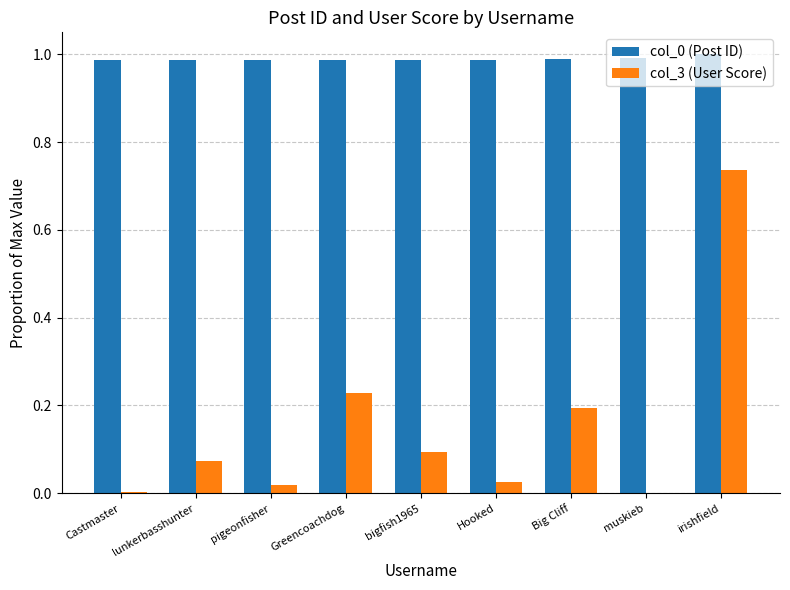

Is the value of col_3 (User Score) at Greencoachdog greater than the value of col_0 (Post ID) at Big Cliff?

No